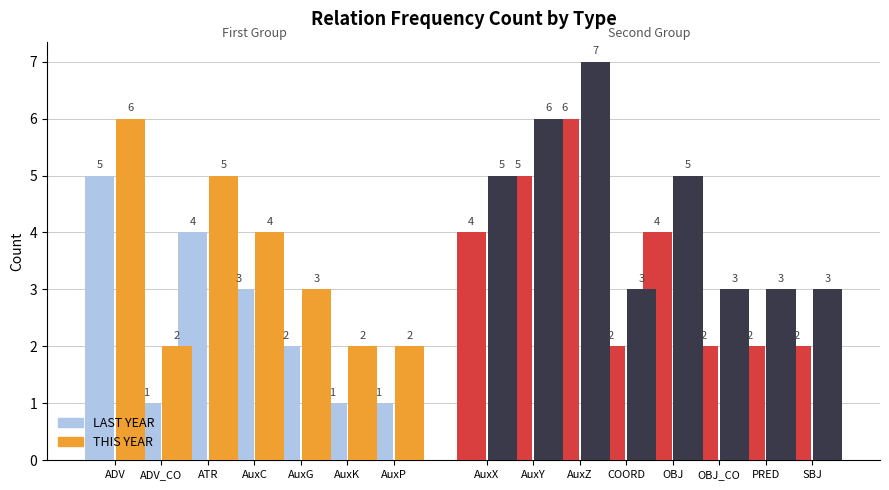

What is the label of the 4th bar from the left?

AuxC